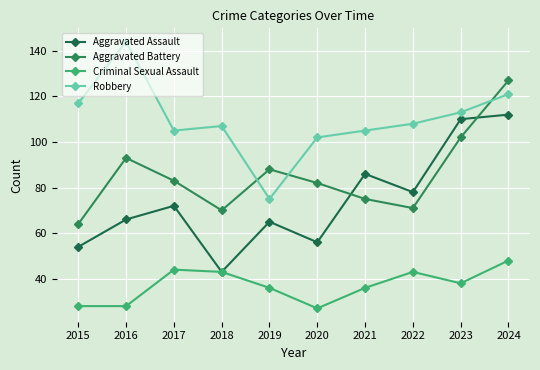

True or false: Criminal Sexual Assault and Robbery intersect in this chart.

False